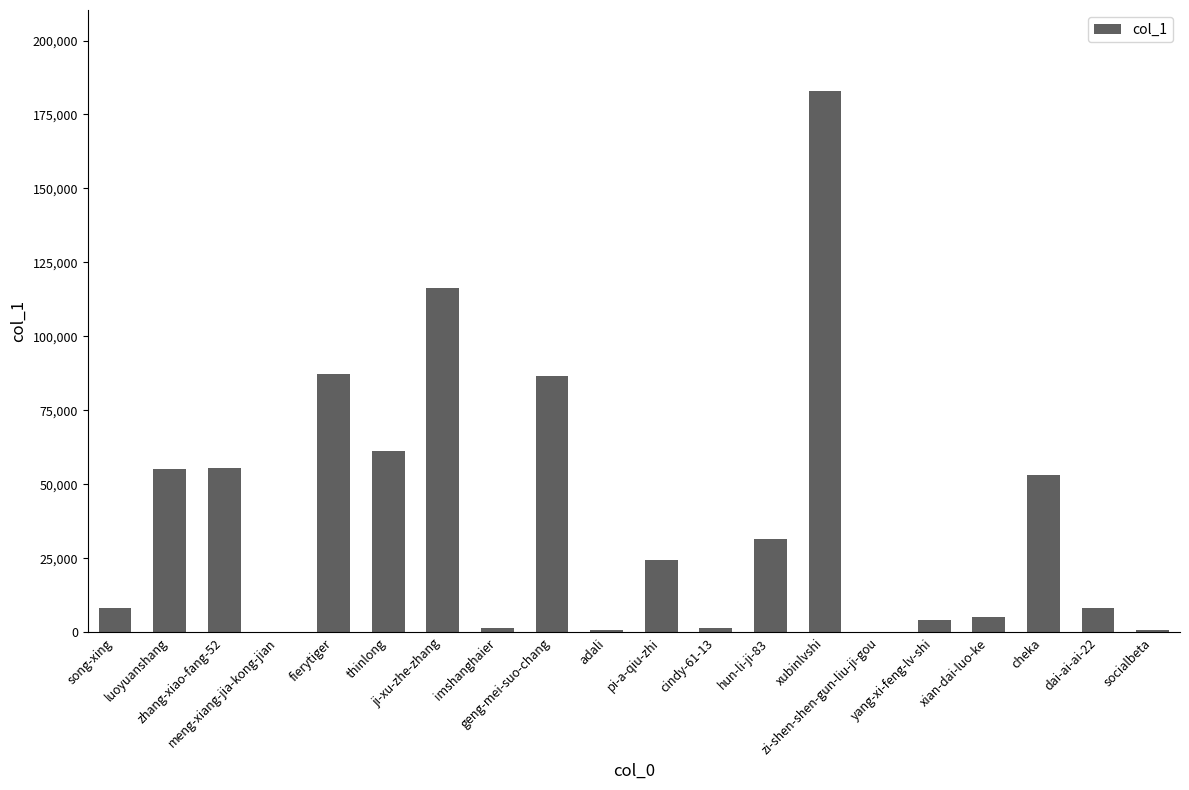

The value at pi-a-qiu-zhi is 24542. True or false?

True